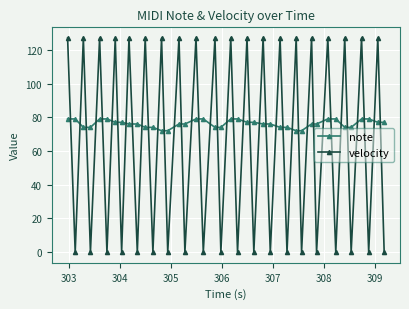

What is the highest value of the velocity series?

127